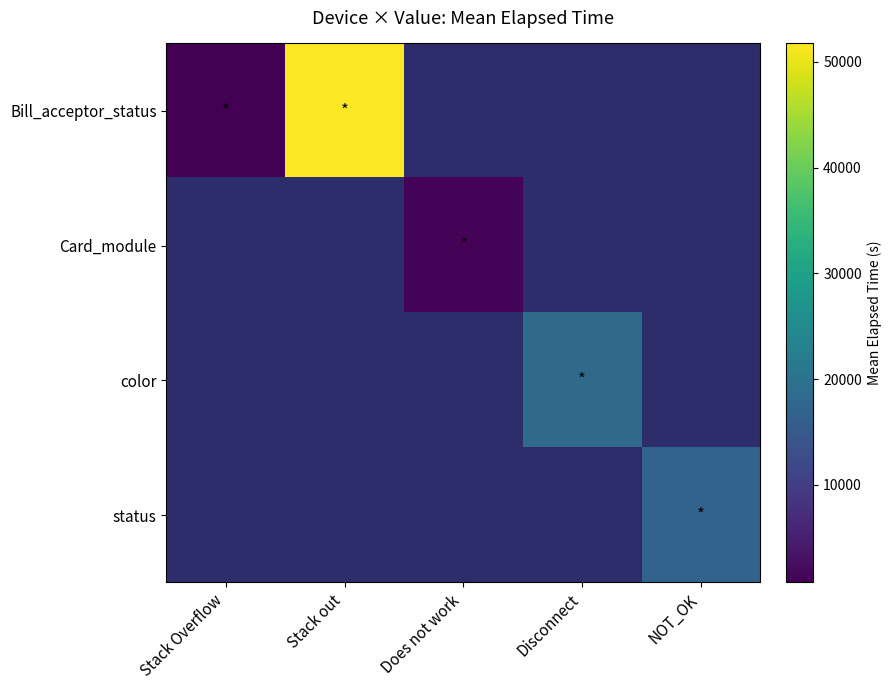

Which series has the largest range (max minus min)?

Bill_acceptor_status